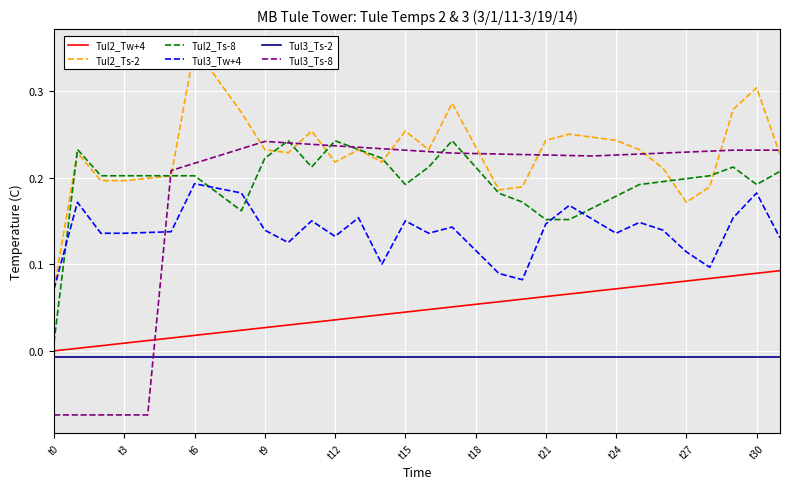

How many values in Tul3_Ts-8 are above zero?

27